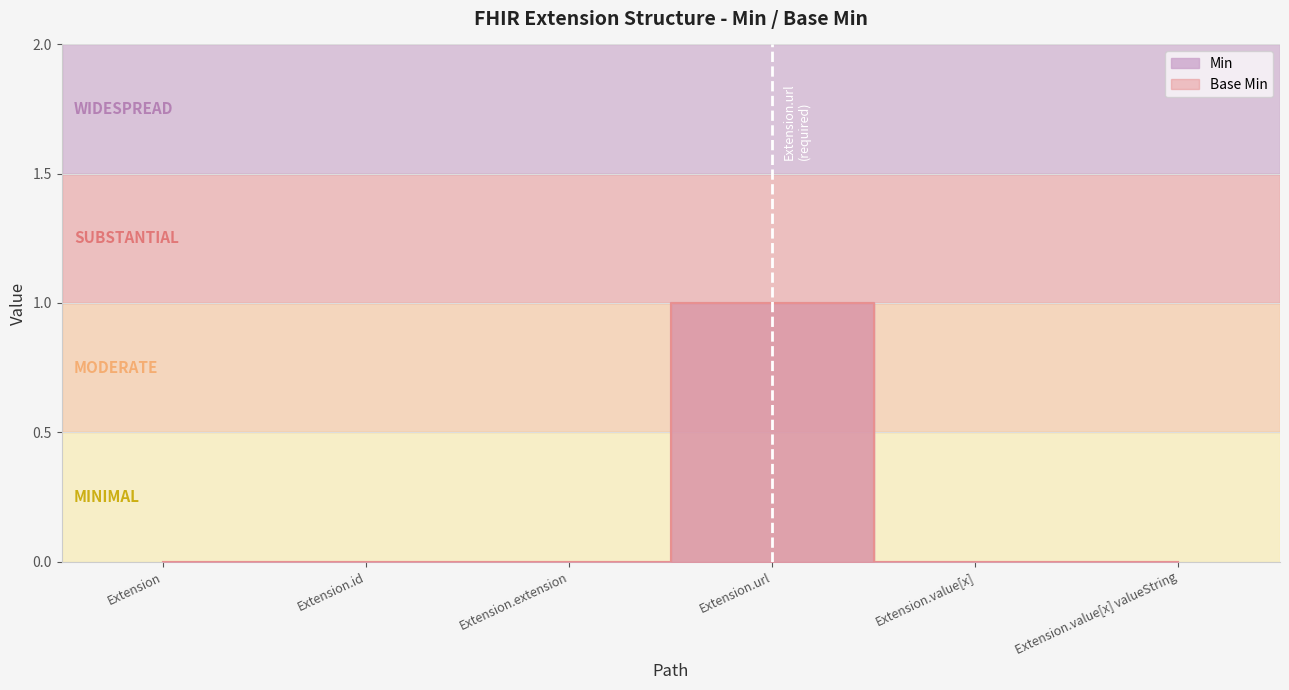

At which category is the sum across all series the highest?

Extension.url